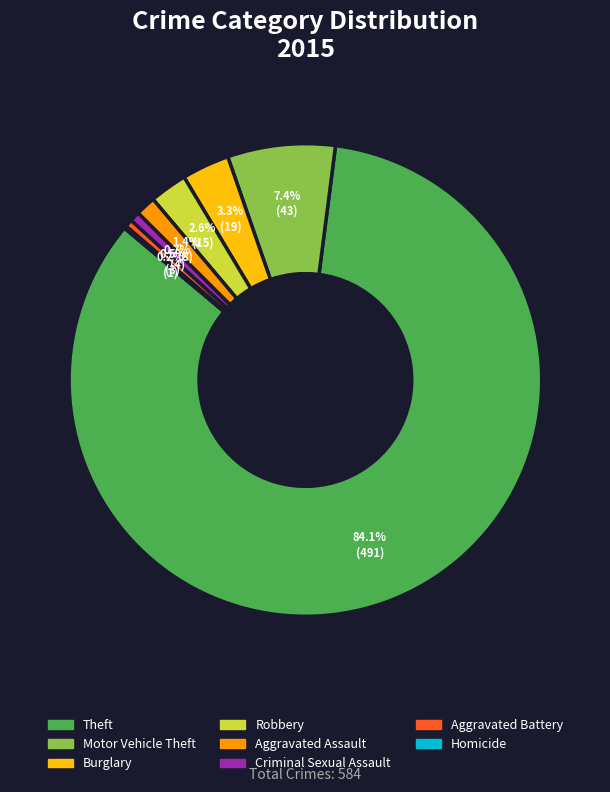

Does any single category account for the majority?

Yes